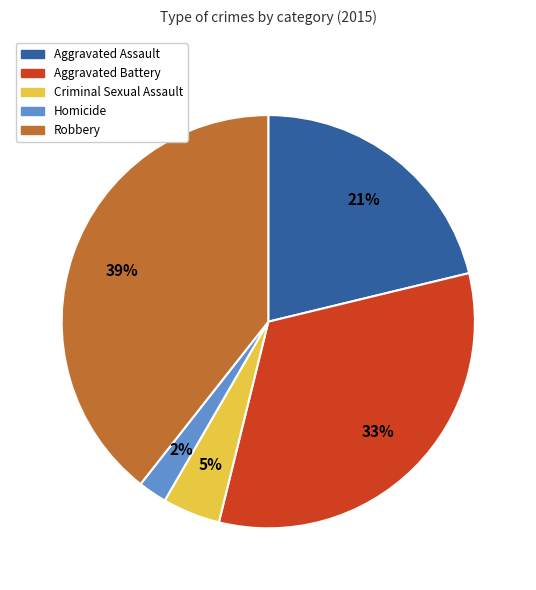

Which category has the smallest portion of the pie?

Homicide